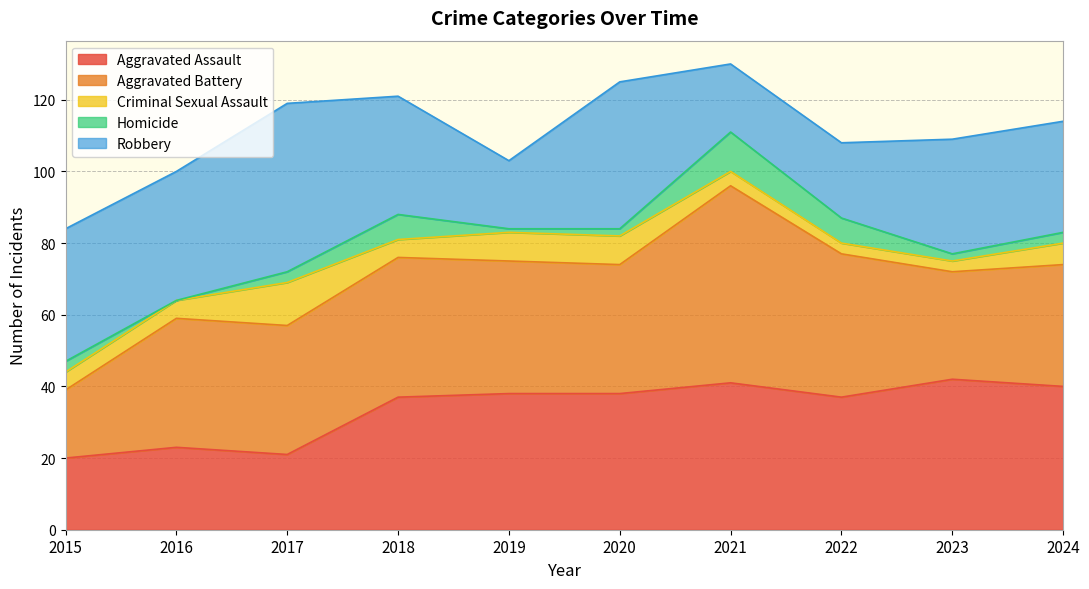

How many lines are shown in the chart?

5